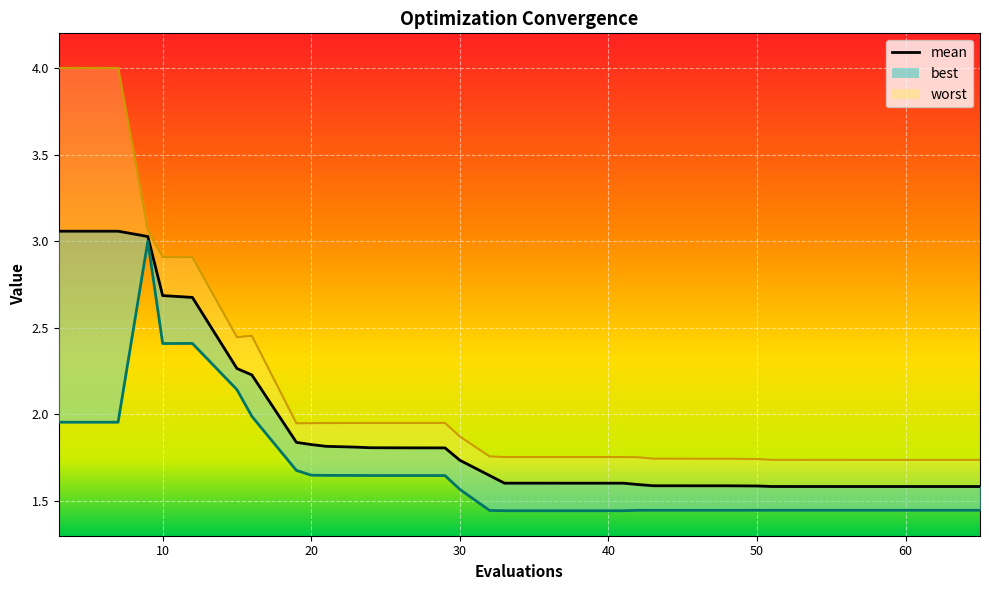

Rank the series at 57 from highest to lowest value.

worst, mean, best